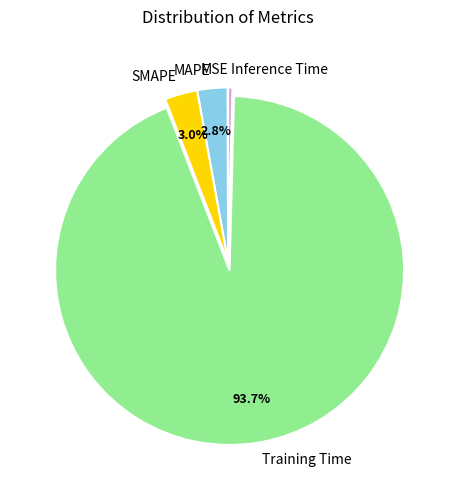

Which category has the biggest portion of the pie?

Training Time